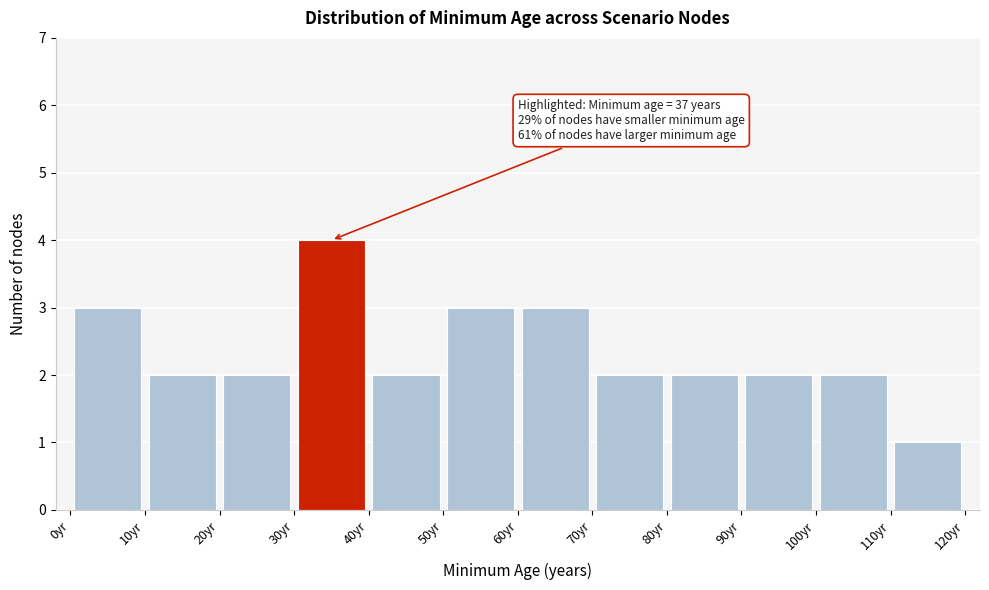

Which range on the x-axis has the tallest bar?

30 to 40